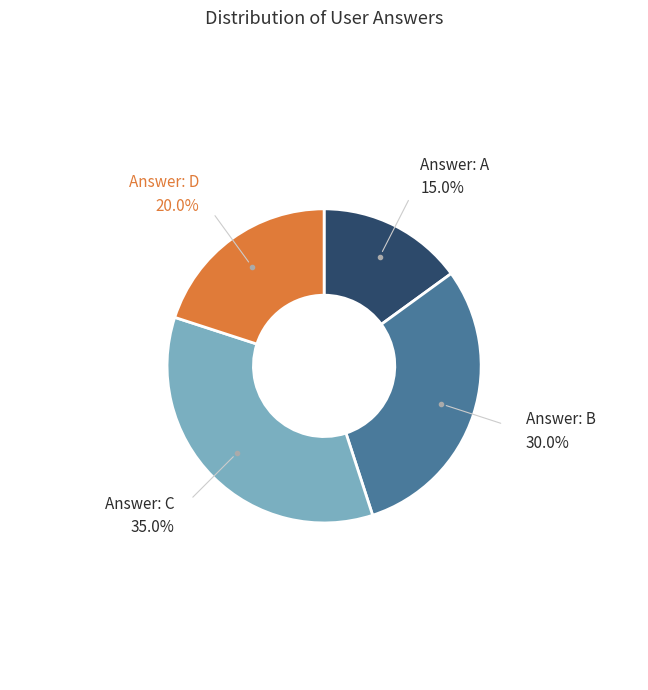

Is there a majority slice in this chart?

No